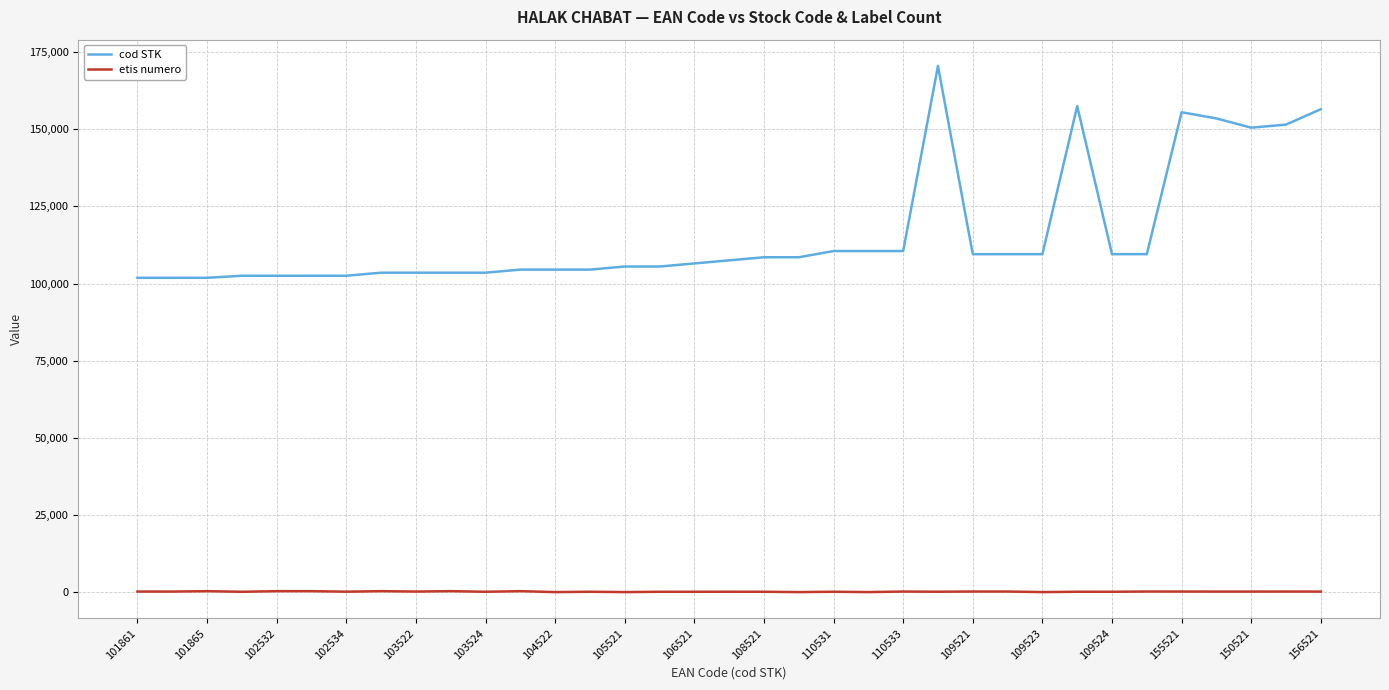

List the series in order of their peak value, highest first.

cod STK, etis numero